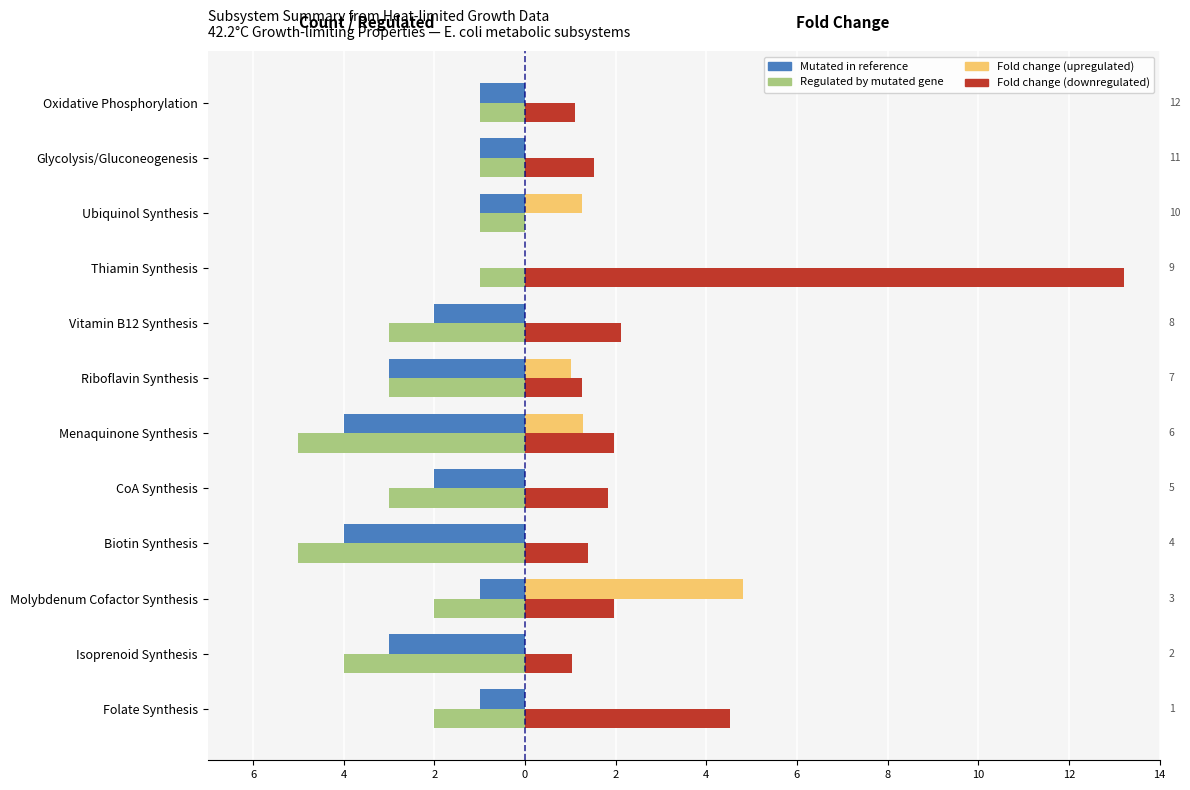

What are all the series names shown in the legend?

Mutated in reference, Regulated by mutated gene, Fold change (upregulated), Fold change (downregulated)